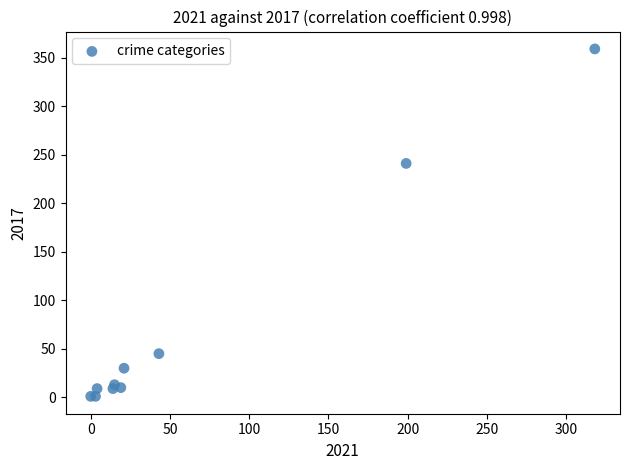

What Y value in the scatter plot is closest to 180?

241